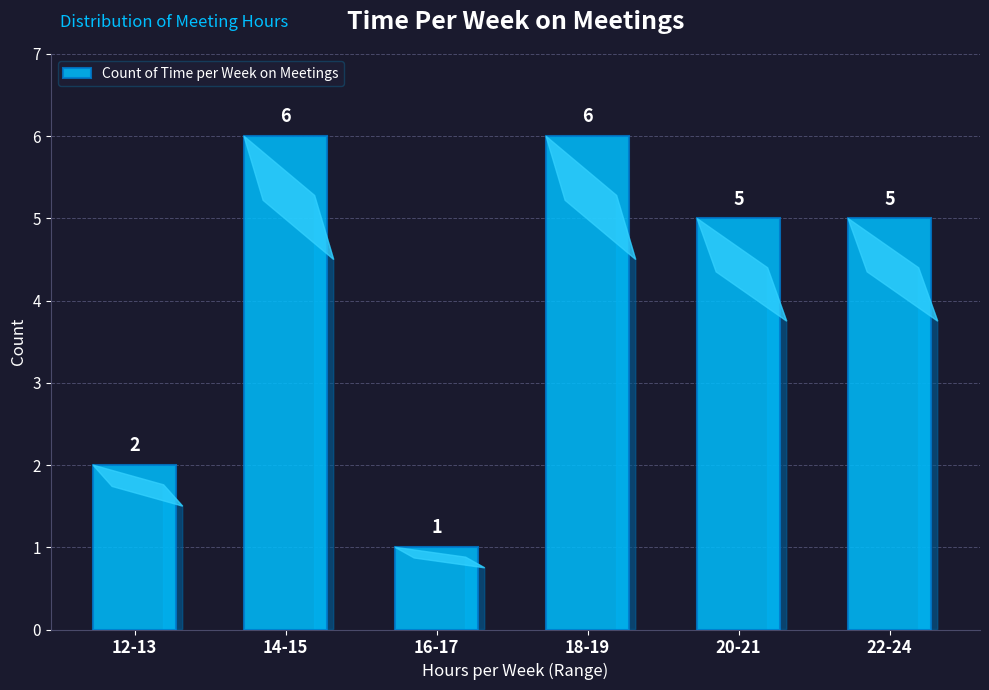

What is the greatest value displayed?

6